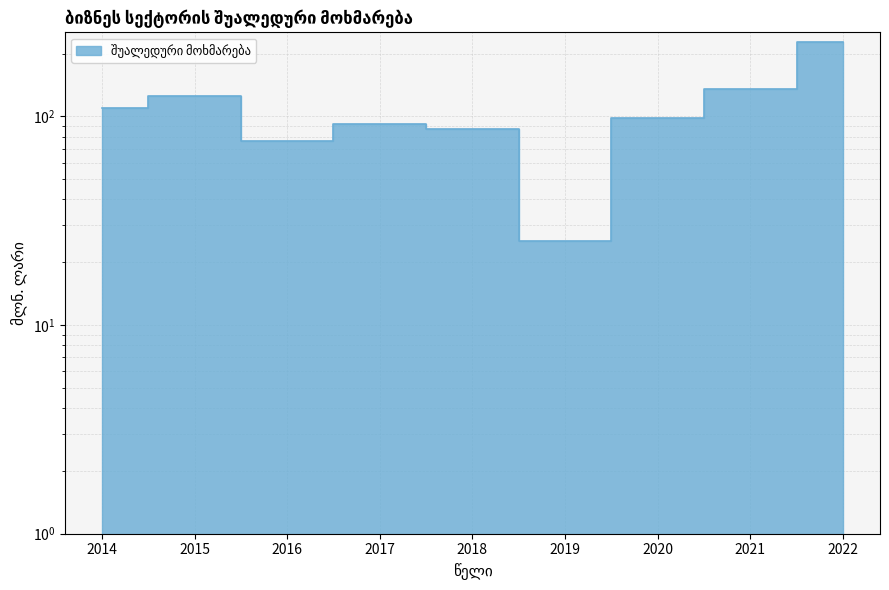

Between 2020 and 2021, which is larger?

2021